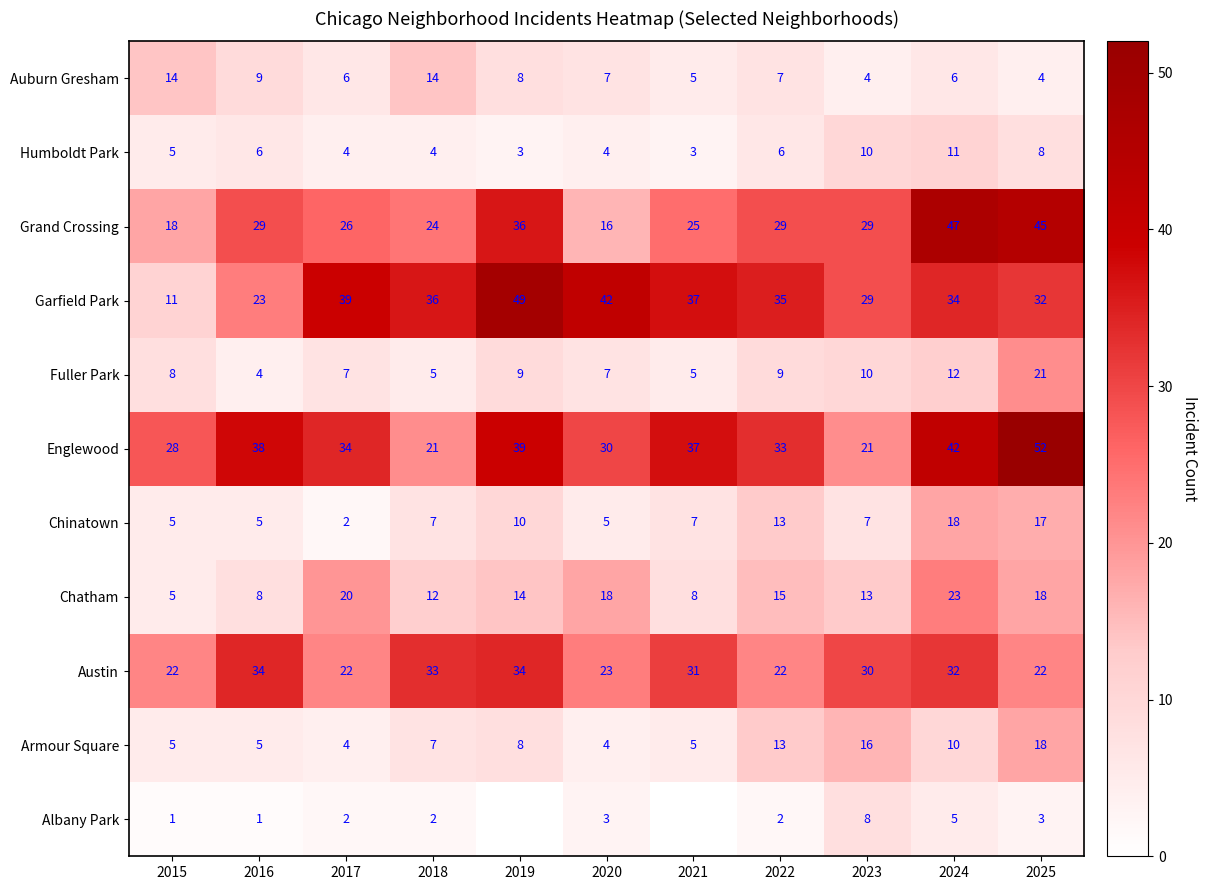

What is the average value of the Grand Crossing series?

29